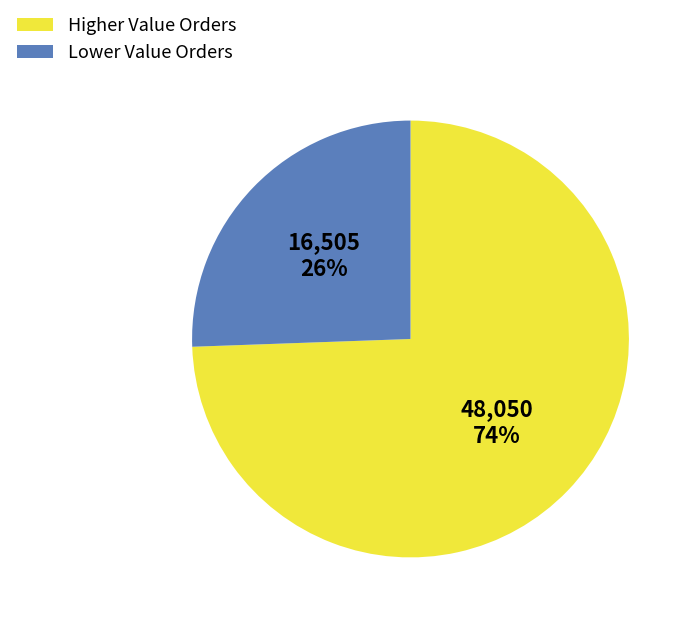

How many slices are in this pie chart?

2